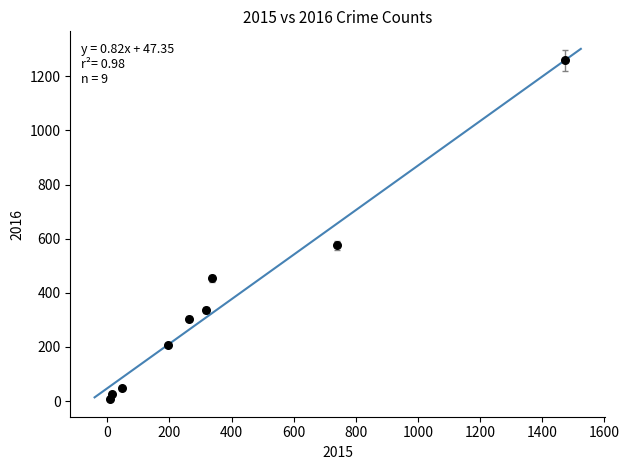

What is the range of X values (max minus min)?

1465